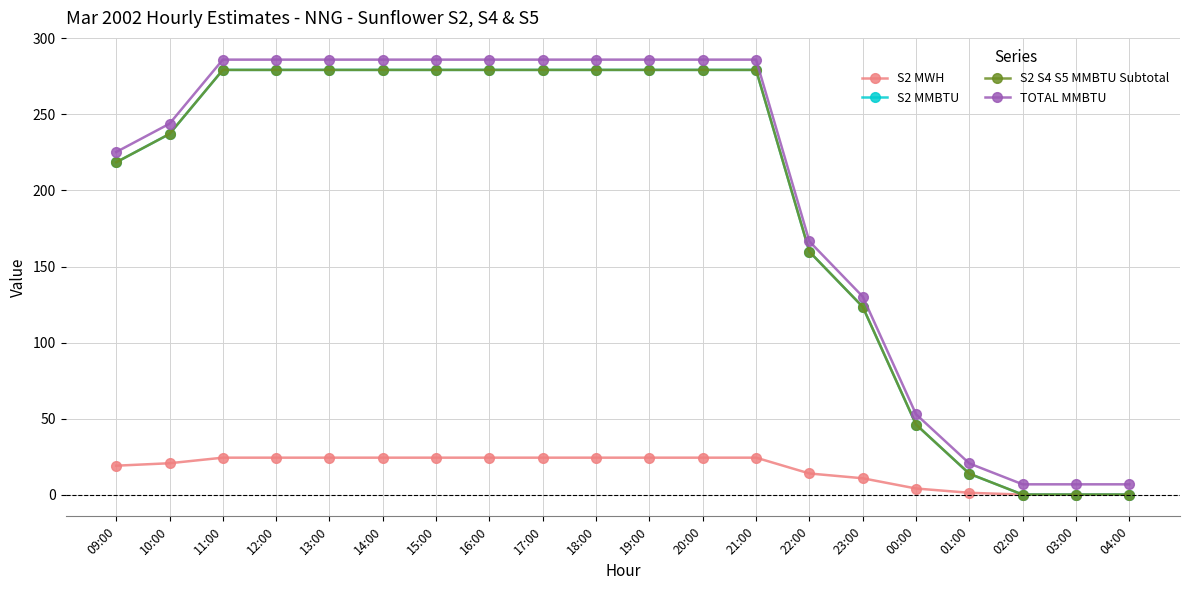

Which has a higher value, 02:00 or 03:00?

02:00